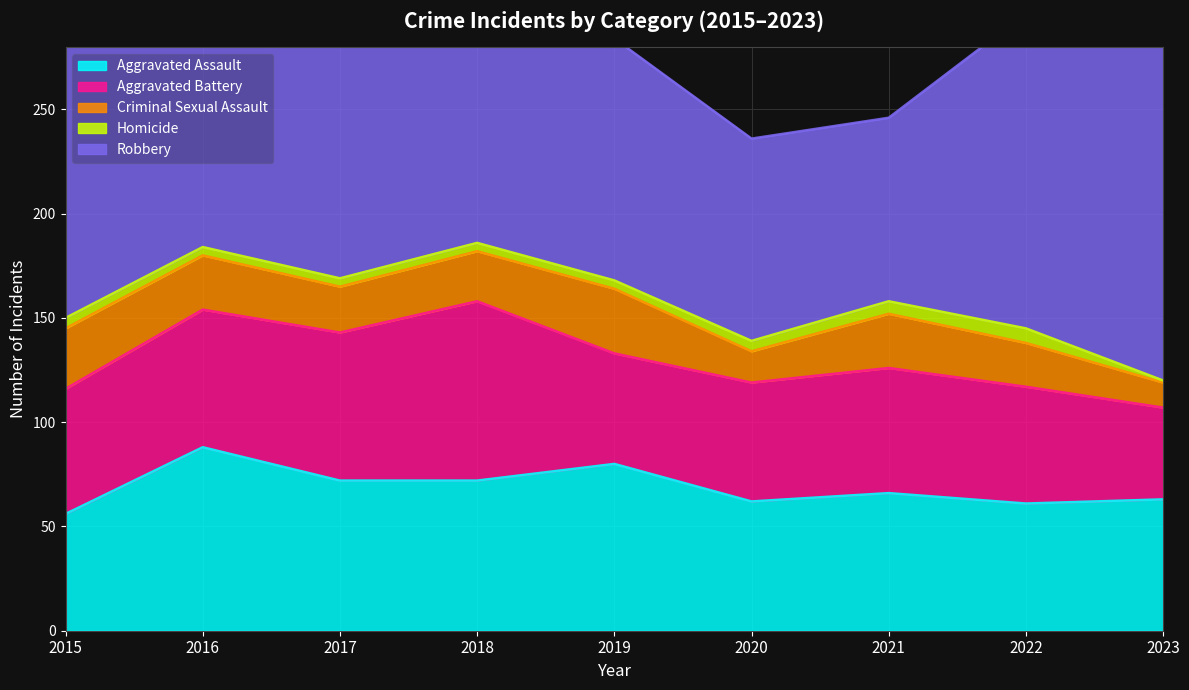

In Robbery, how many points are lower than both neighbors (excluding endpoints)?

1